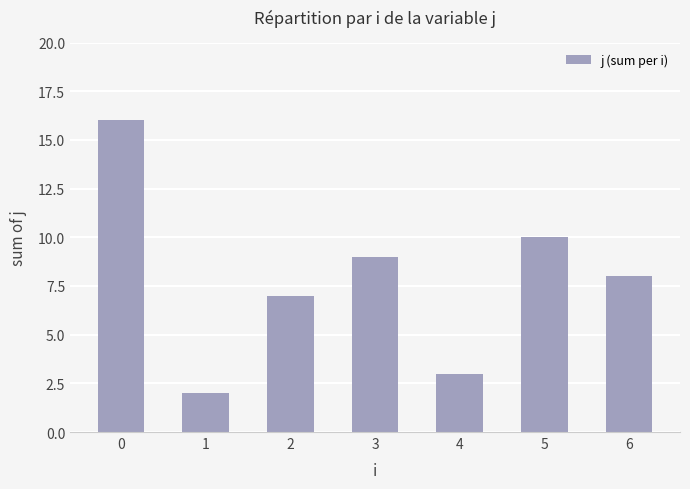

List the labels in order of value, largest first.

0, 5, 3, 6, 2, 4, 1